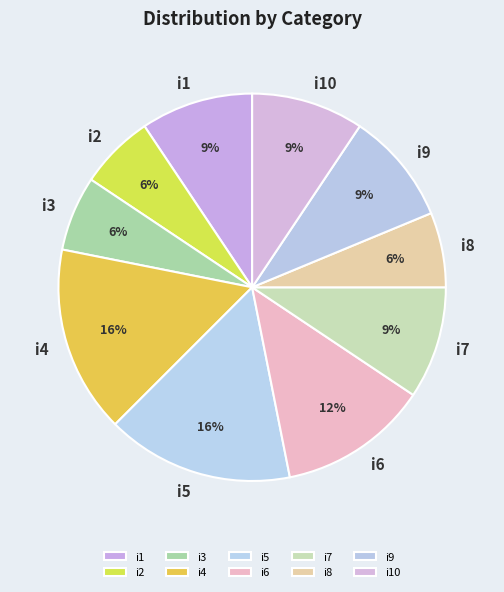

True or false: i7 accounts for 9% of the total.

True